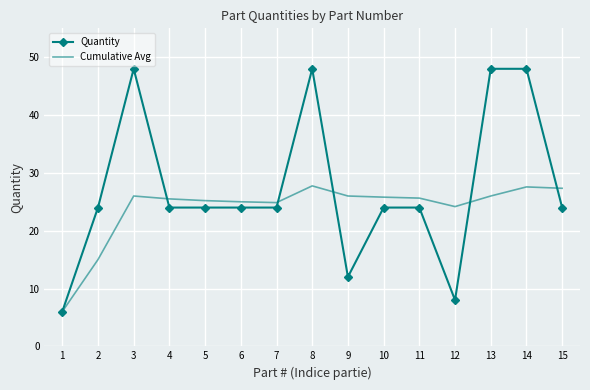

Where is Cumulative Avg nearest to the value 16?

2